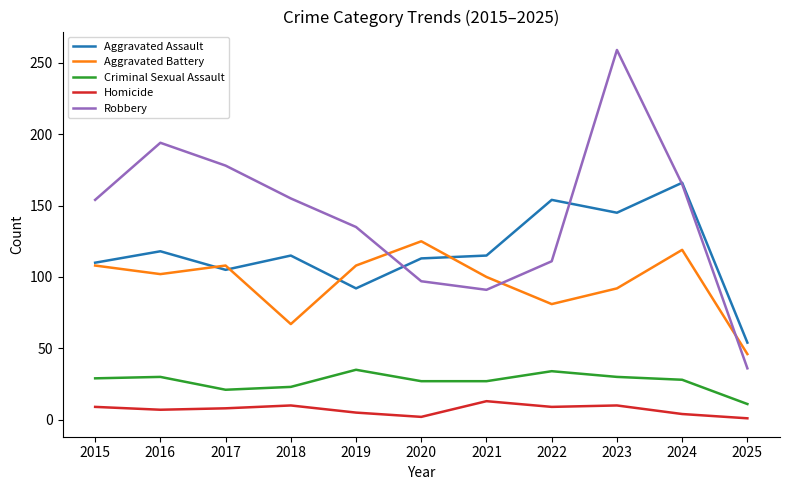

Which series has the largest total across all categories?

Robbery